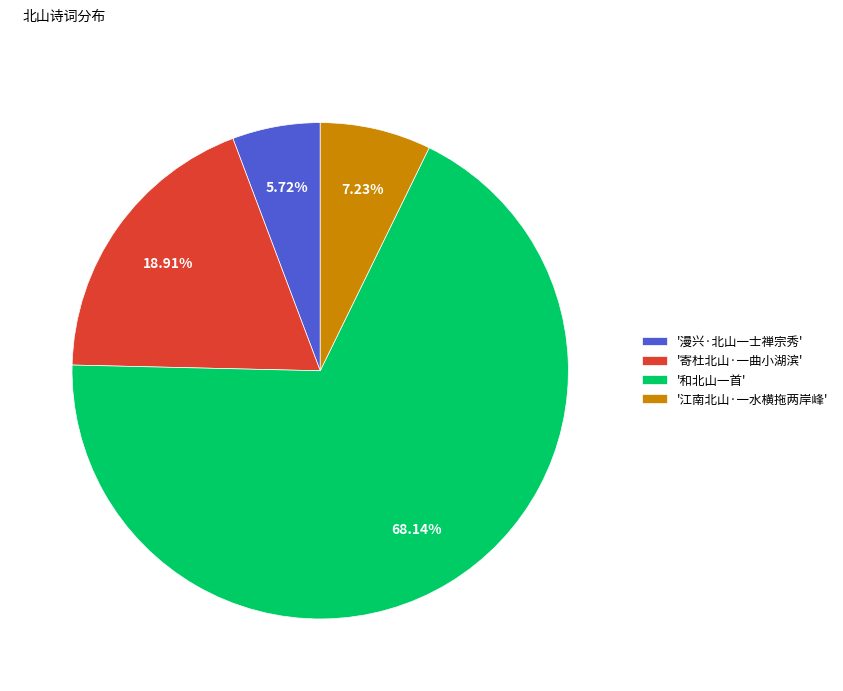

Rank the categories by value from lowest to highest.

'漫兴·北山一士禅宗秀', '江南北山·一水横拖两岸峰', '寄杜北山·一曲小湖滨', '和北山一首'